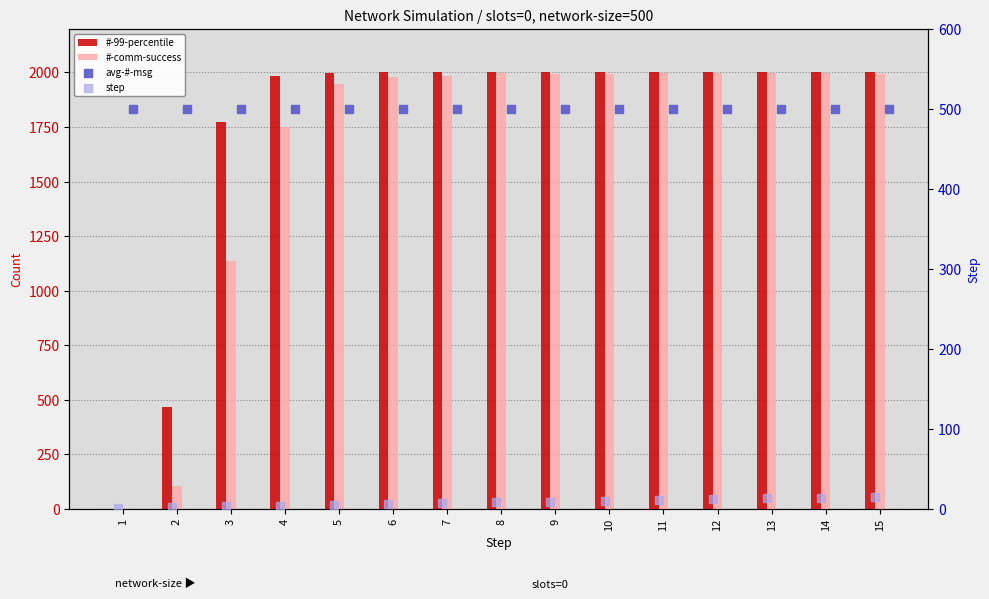

Which series contains the lowest Y value?

#-99-percentile